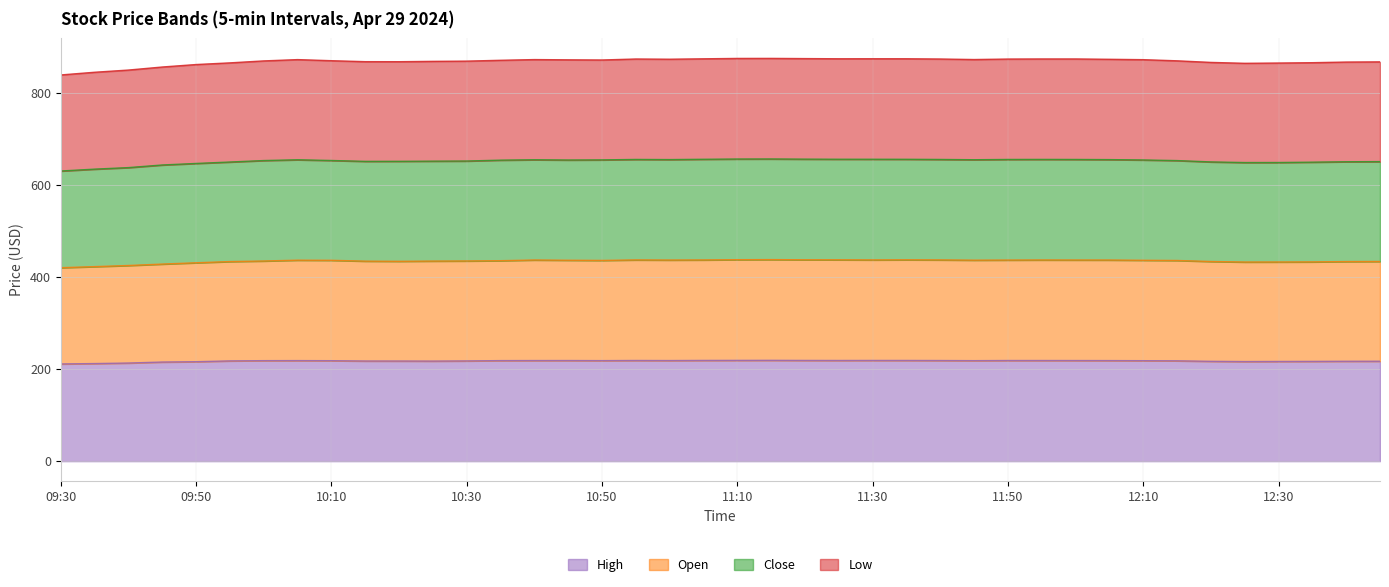

How many data points in Open are less than 436?

20